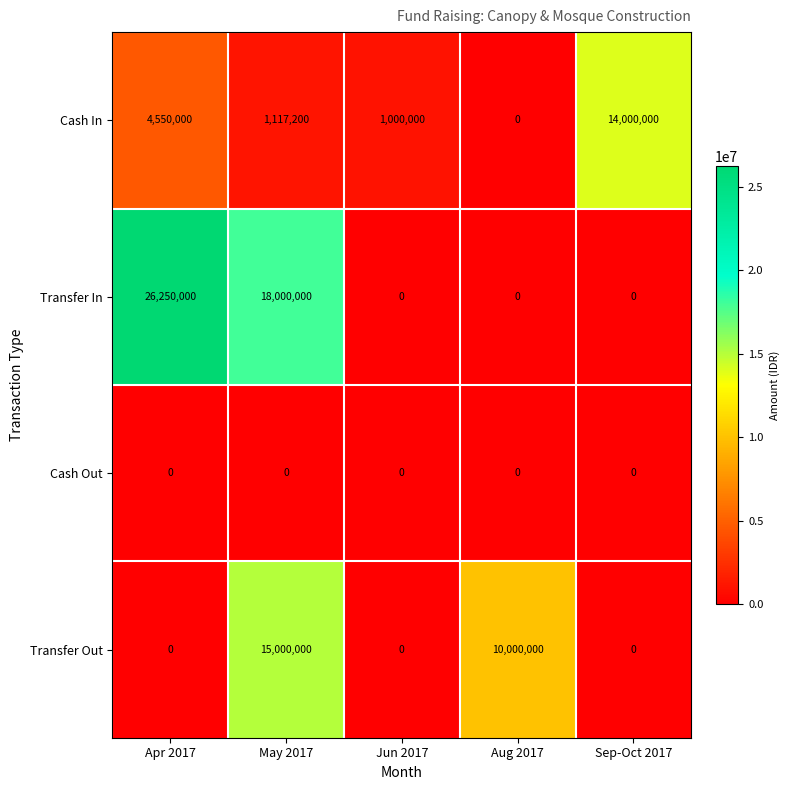

Rank the series by their maximum value, from highest to lowest.

Transfer In, Transfer Out, Cash In, Cash Out